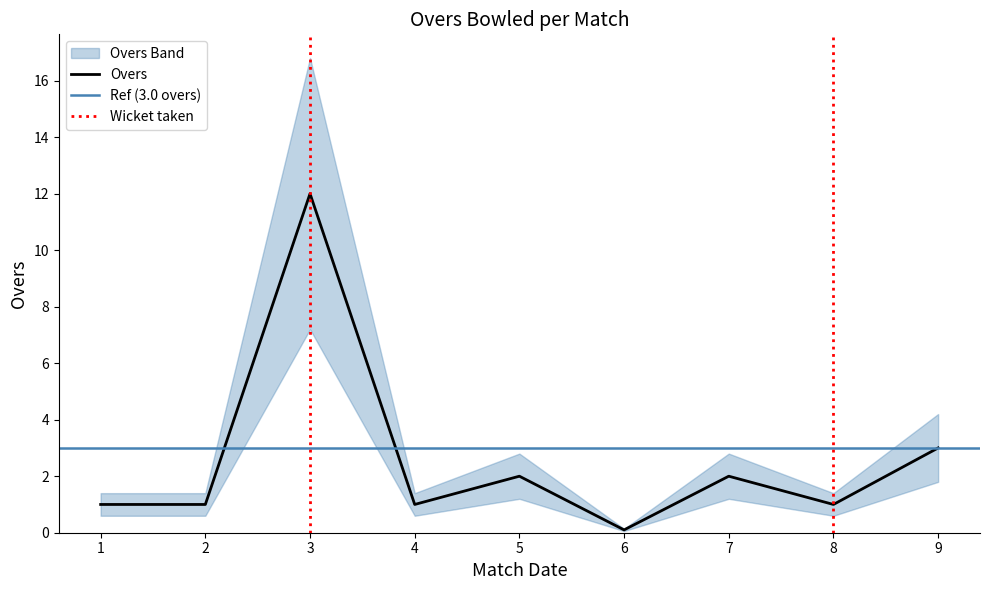

Is it true that Overs equals 18.6 at 3?

False